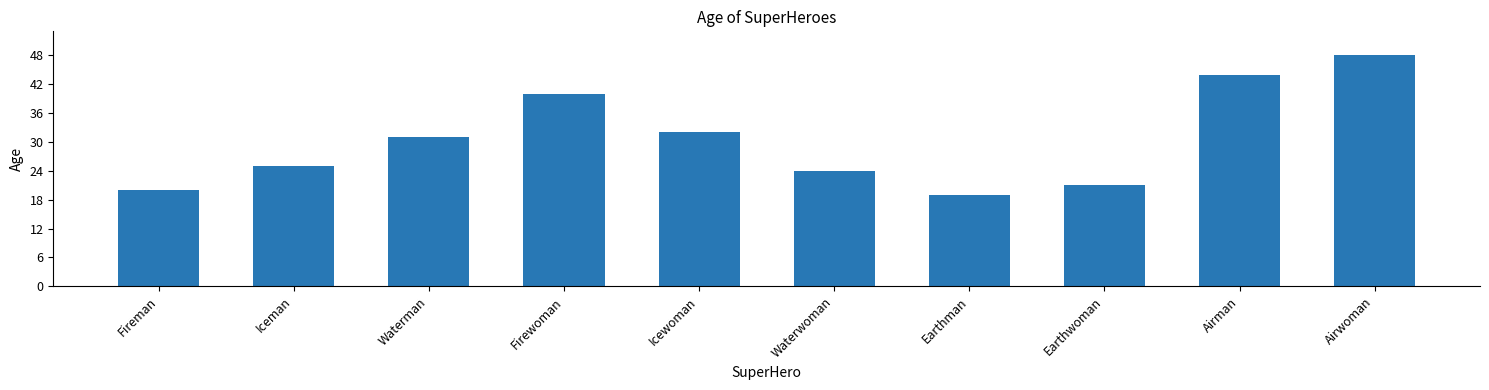

List the labels in order of value, smallest first.

Earthman, Fireman, Earthwoman, Waterwoman, Iceman, Waterman, Icewoman, Firewoman, Airman, Airwoman